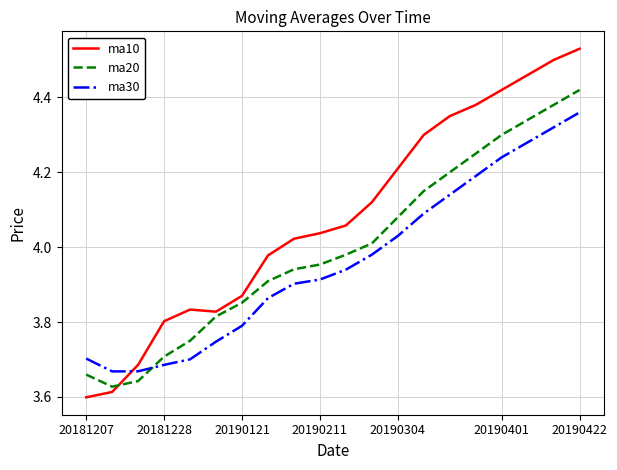

True or false: ma10 has more than 1 interior local peaks.

False